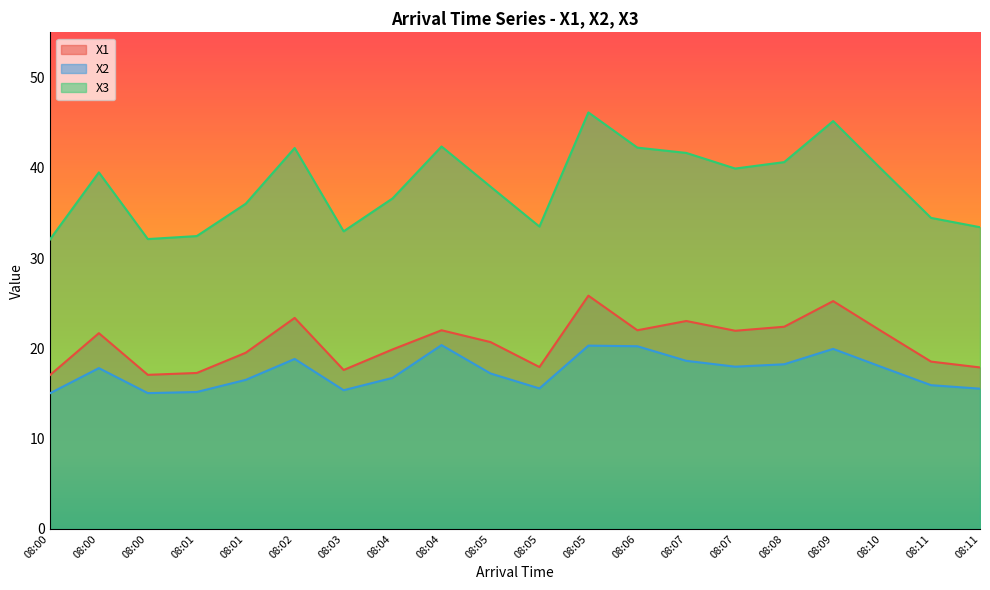

What is the difference between the highest and lowest values at 08:11?

18.5